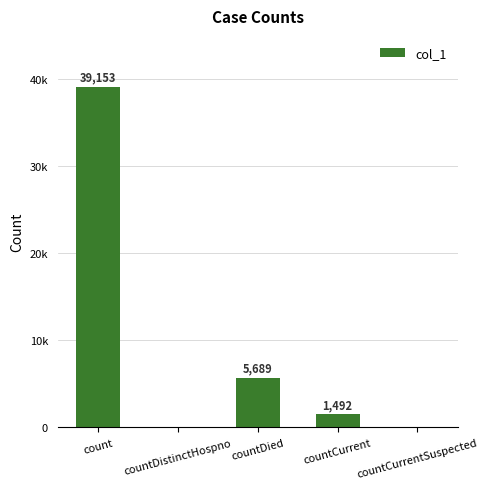

Reading left to right, what are all the values shown in this chart?

count=39153	countDistinctHospno=0	countDied=5689	countCurrent=1492	countCurrentSuspected=0